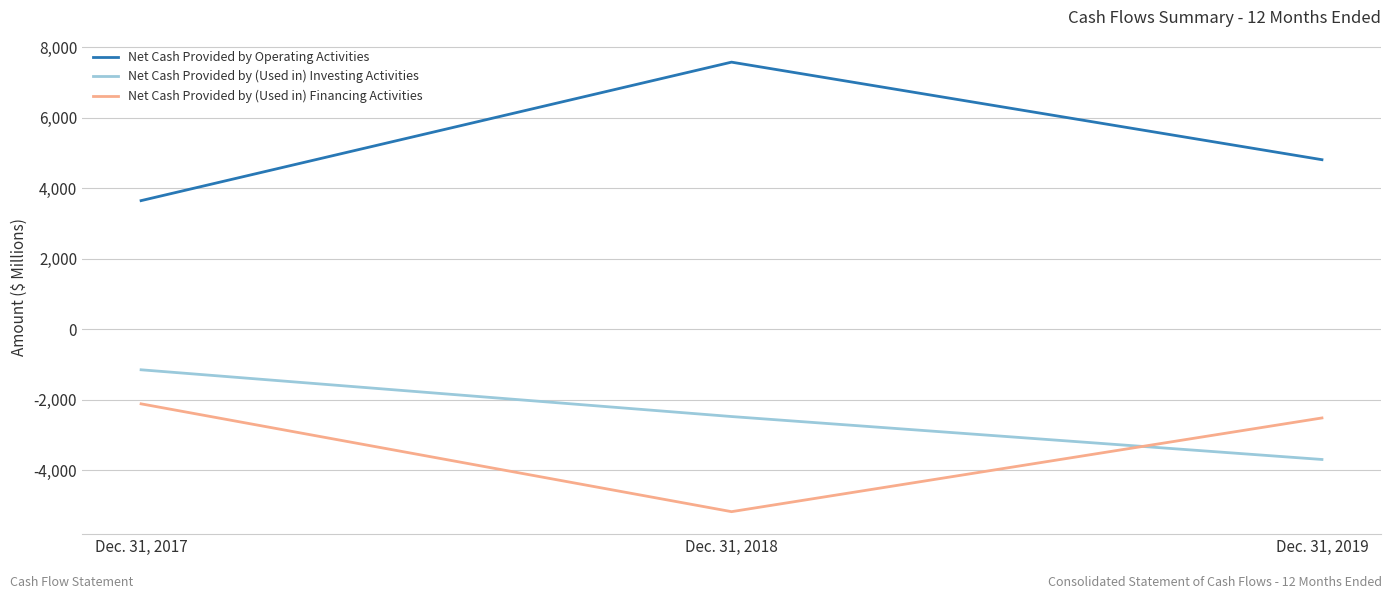

What are all the series names shown in the legend?

Net Cash Provided by Operating Activities, Net Cash Provided by (Used in) Investing Activities, Net Cash Provided by (Used in) Financing Activities